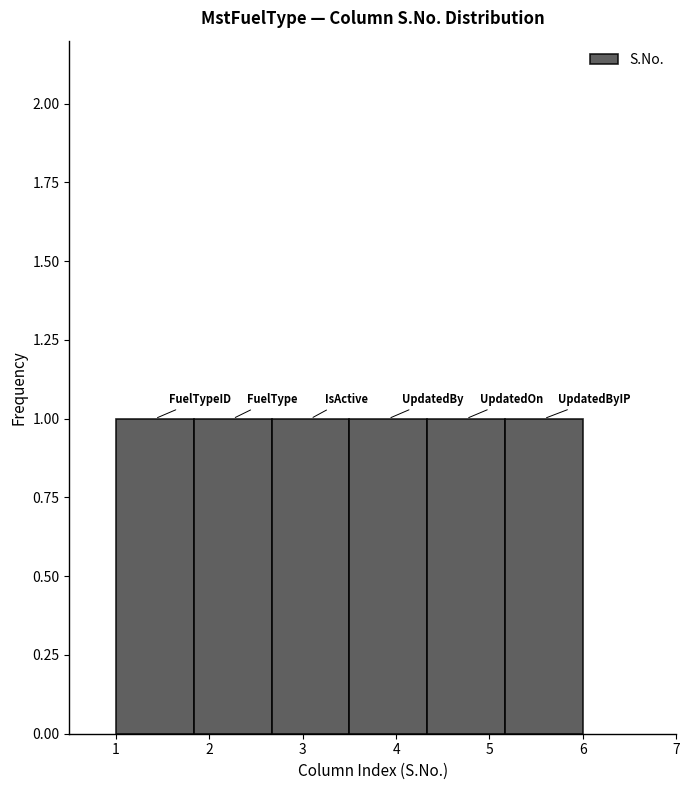

Reading left to right, list every bar in this chart as the range it spans on the x-axis followed by its height. Neither the bar edges nor the heights are printed on the chart, so give them approximately, as read against the axes.

1.0 to 1.8: 1
1.8 to 2.7: 1
2.7 to 3.5: 1
3.5 to 4.3: 1
4.3 to 5.2: 1
5.2 to 6.0: 1